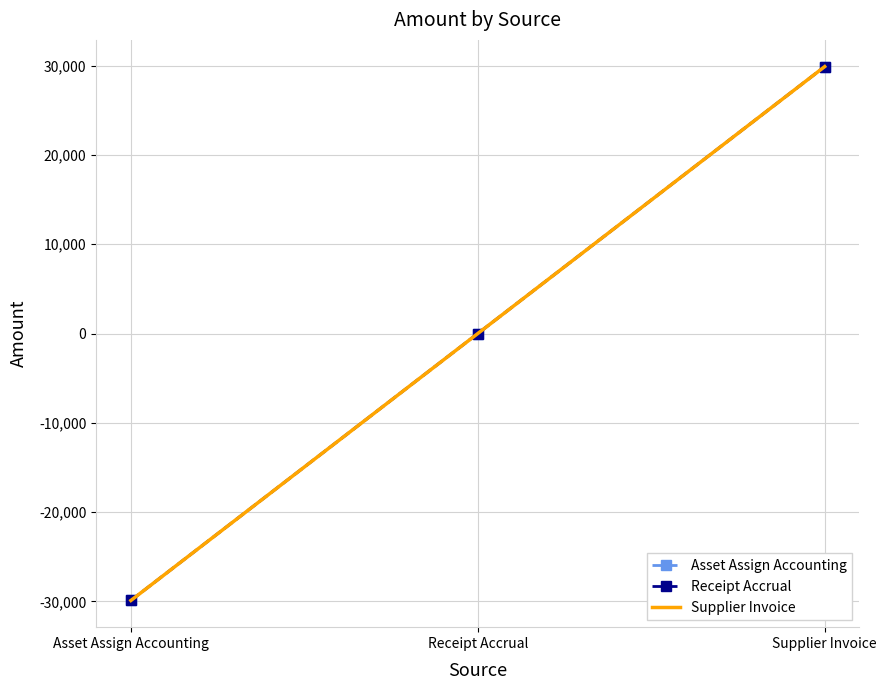

Rank the series by their maximum value, from lowest to highest.

Asset Assign Accounting, Receipt Accrual, Supplier Invoice